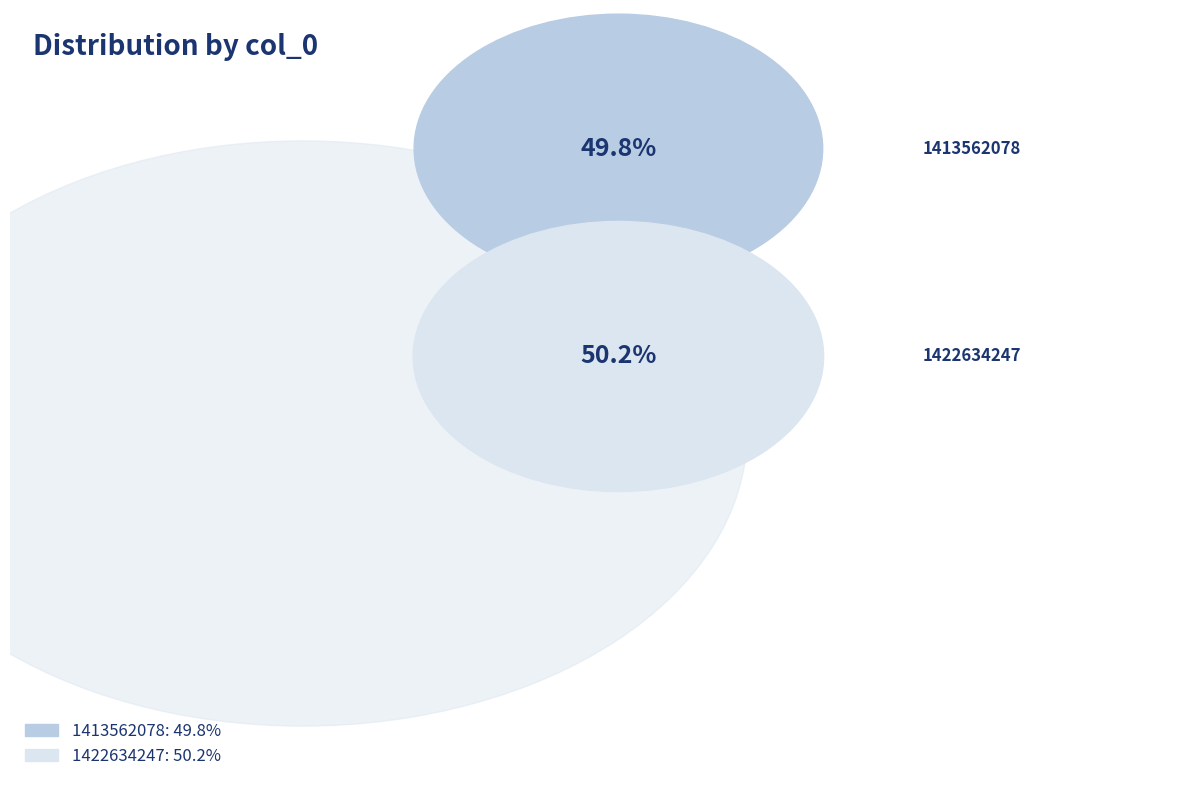

True or false: 1413562078 accounts for 50% of the total.

True